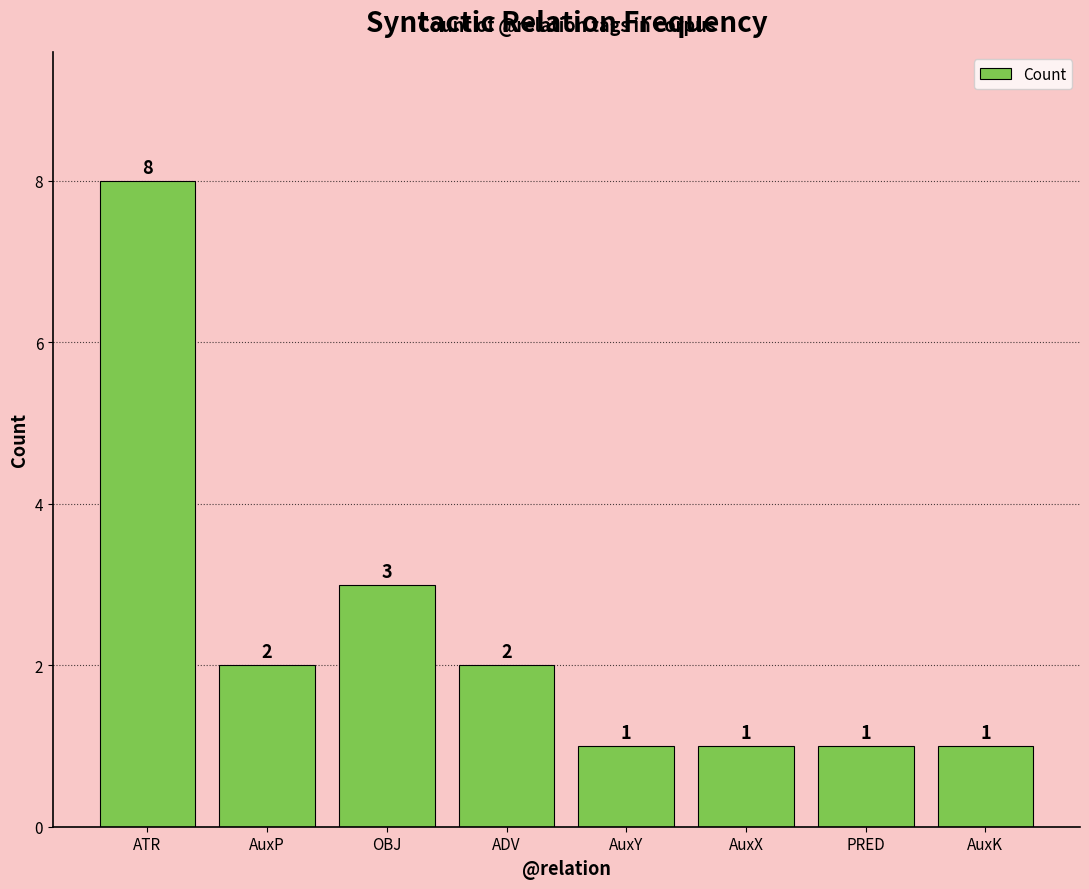

Reading left to right, transcribe all the data shown in this chart.

8	2	3	2	1	1	1	1